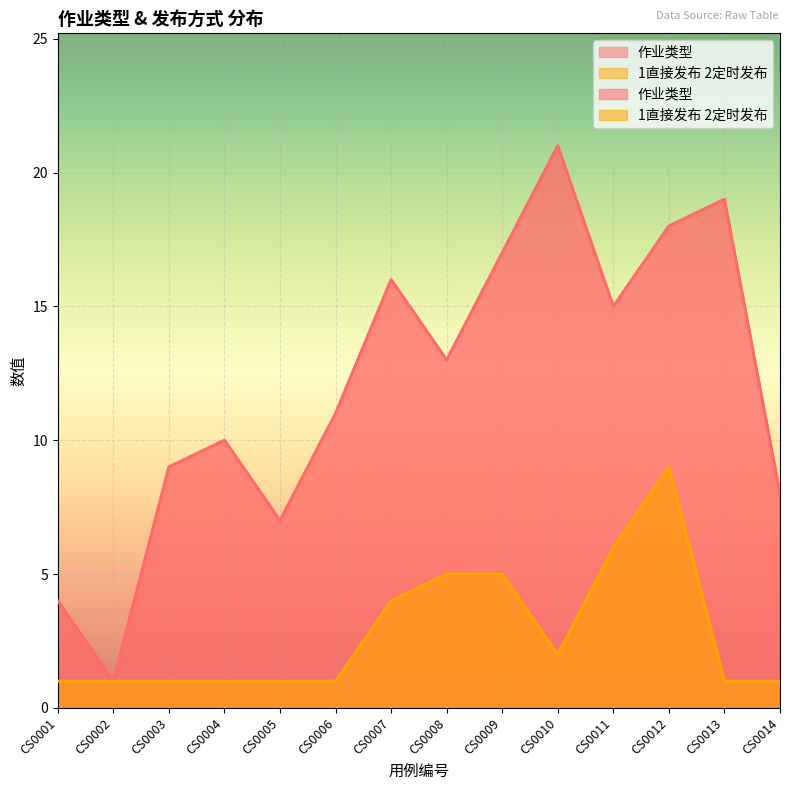

True or false: 作业类型 and 1直接发布 2定时发布 intersect in this chart.

False